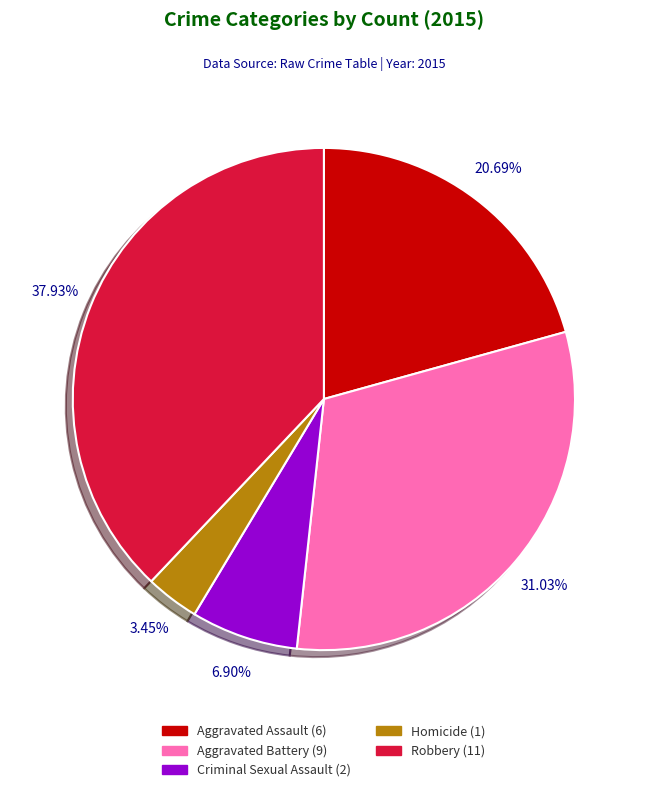

To the nearest percent, what is the average slice percentage?

20%